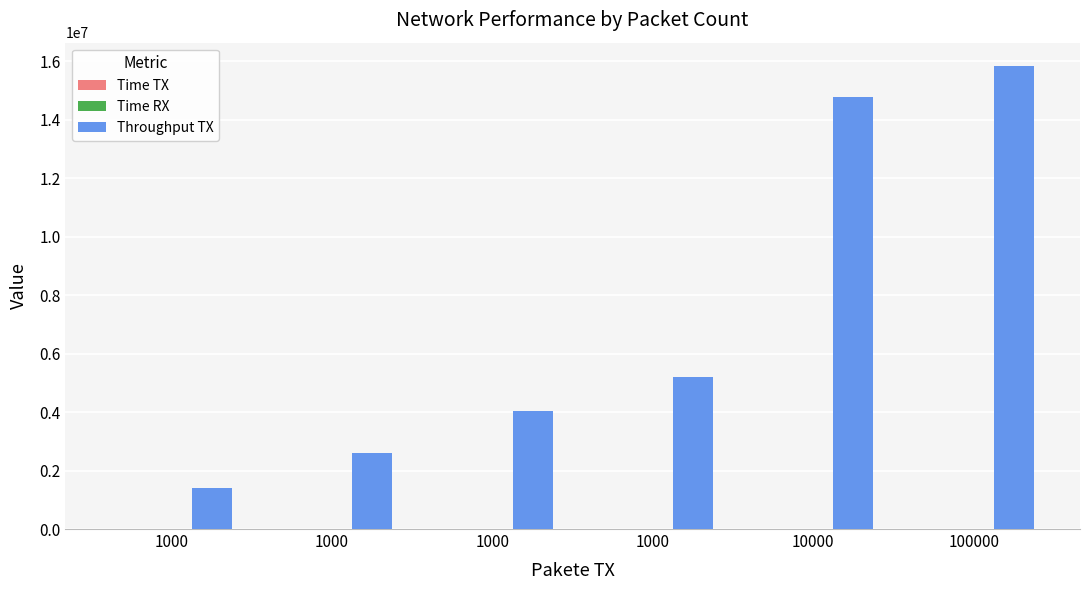

How many groups of bars are there?

6